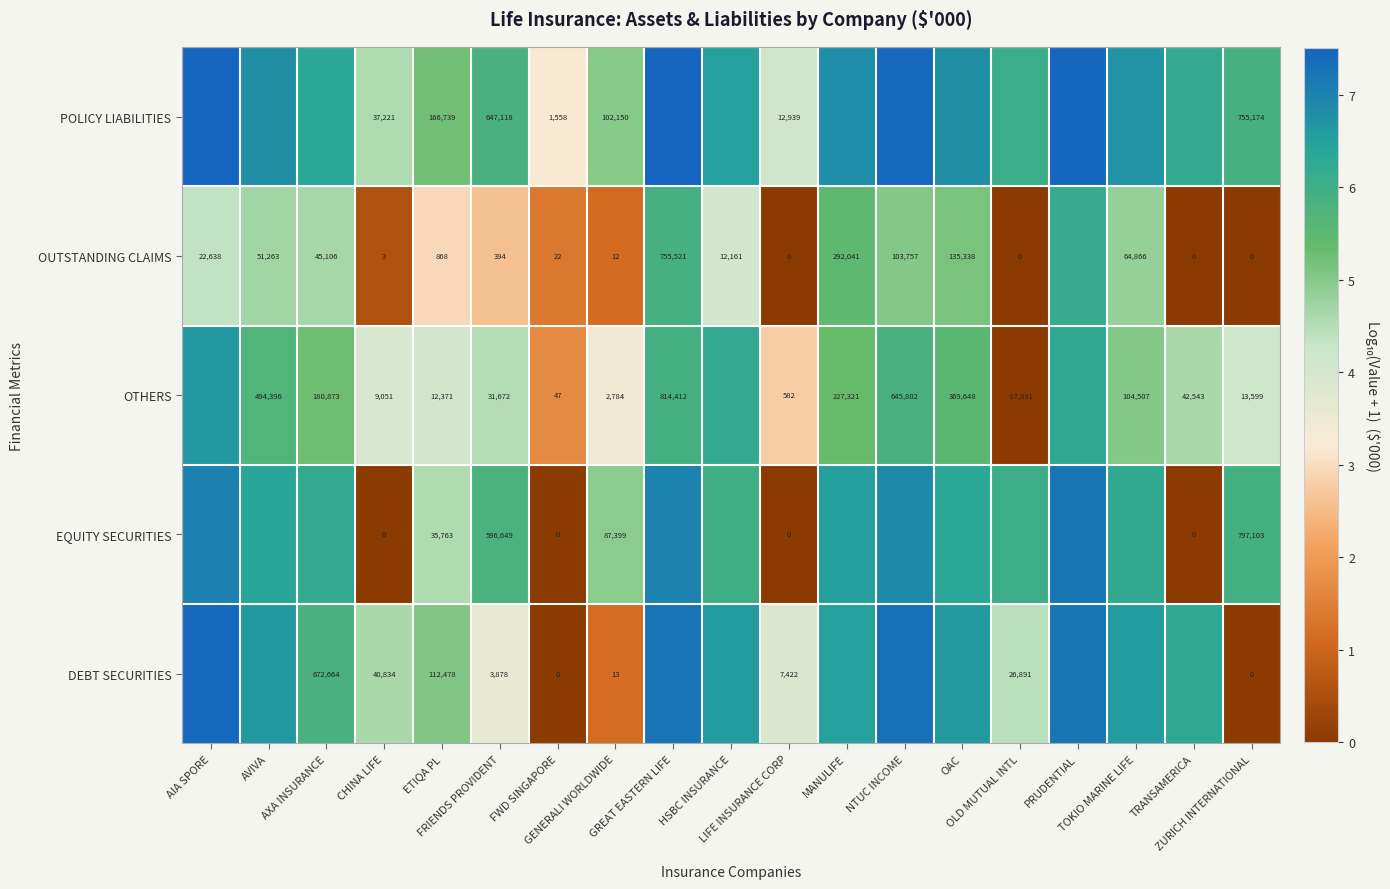

Between MANULIFE and TOKIO MARINE LIFE, which is larger?

MANULIFE